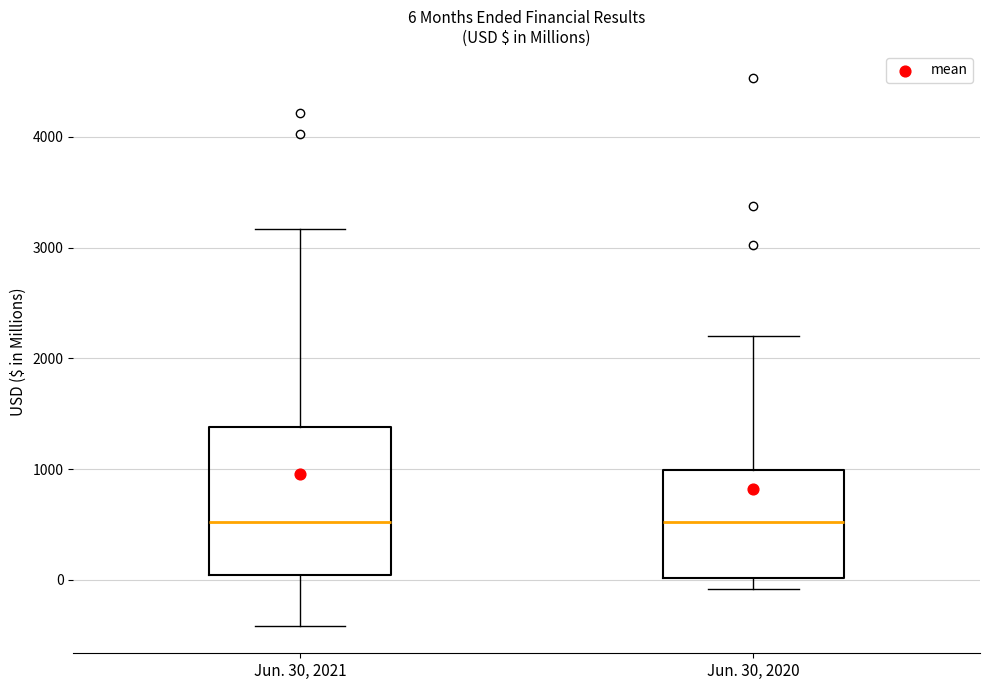

Comparing the boxes themselves (not the whiskers), which one is the tallest?

Jun. 30, 2021